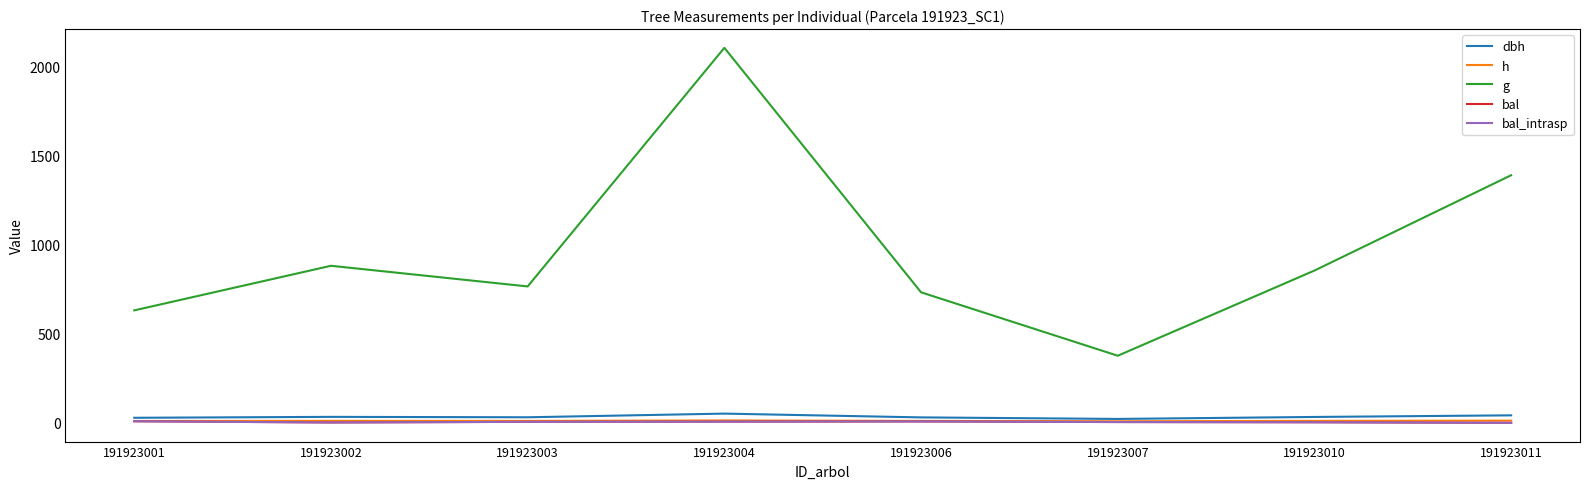

What is the value of the dbh point at the 6th from the left?

21.9